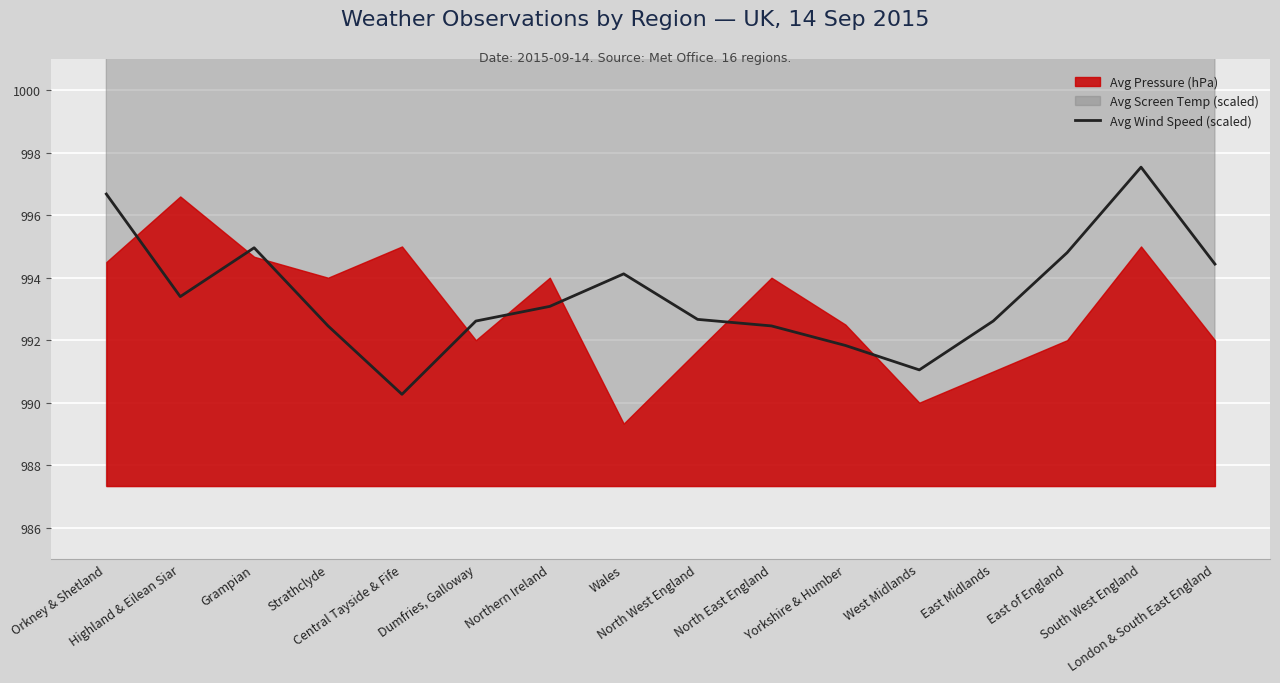

How many data points are less than 993?

8